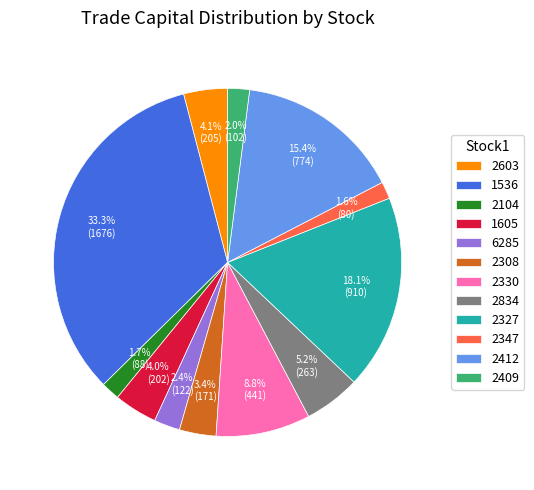

Does 2347 account for over 50% of the chart?

No